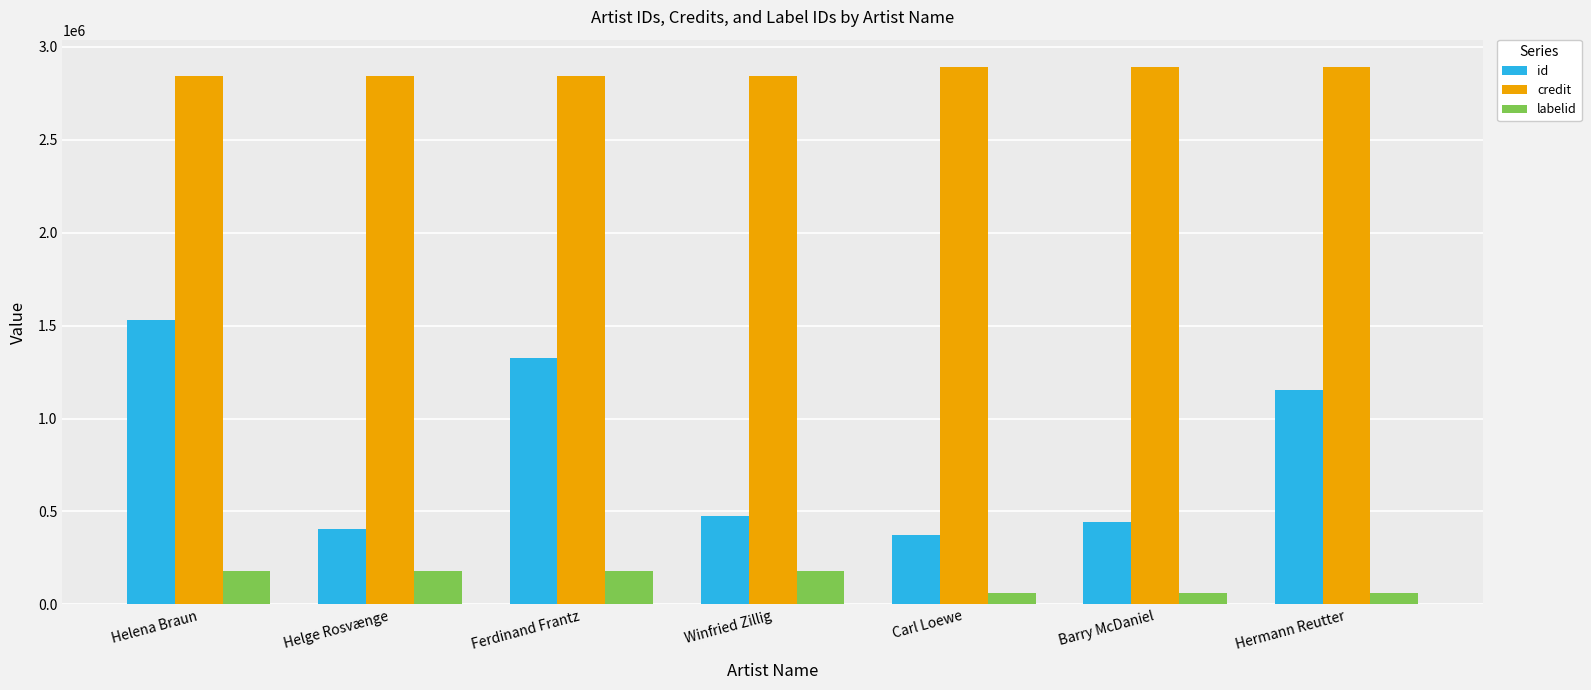

How many values in the labelid series are below 178576?

3